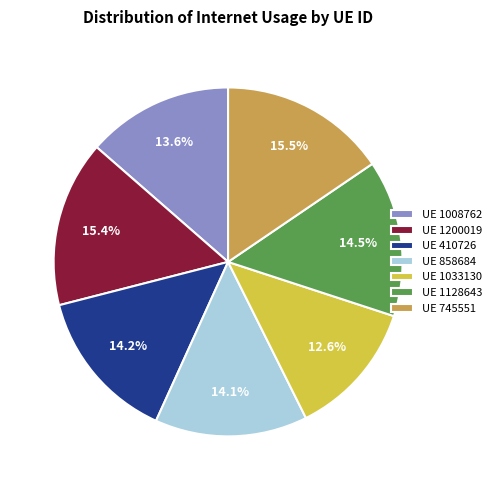

Does UE 1033130 account for over 50% of the chart?

No